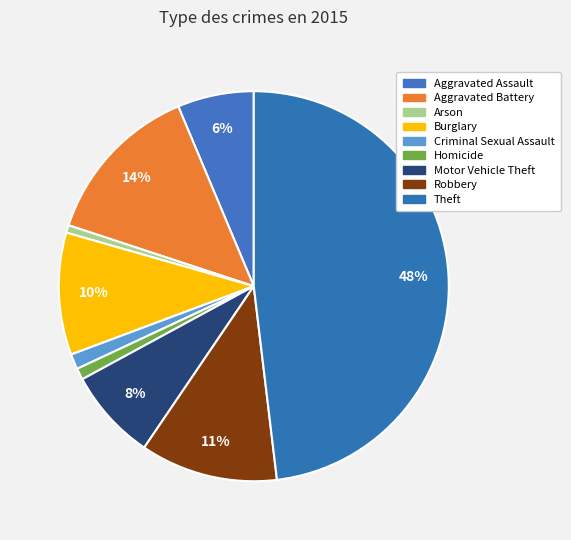

Count the number of slices in the pie.

9